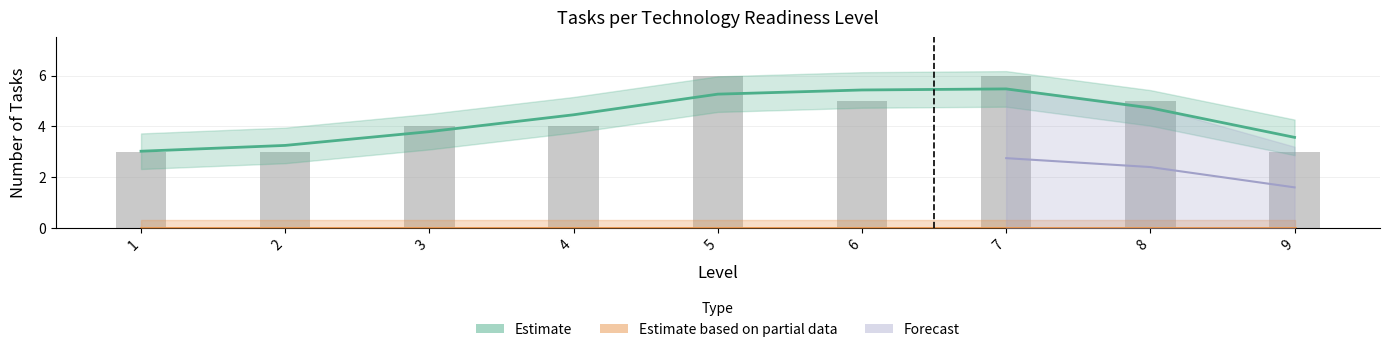

At which label is Estimate based on partial data closest to 0?

1